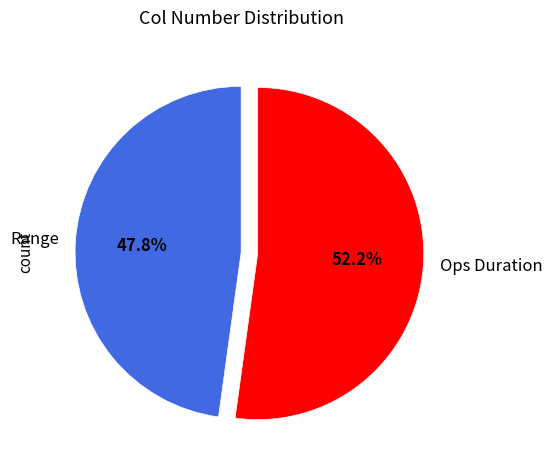

Which slice is the largest?

Ops Duration